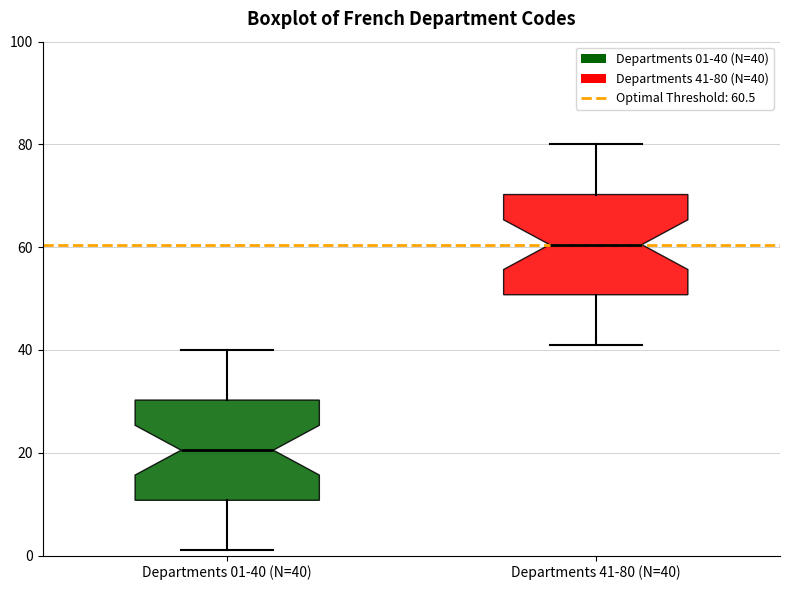

Reading left to right, read every box against the y-axis: the position of its median line, the range the box covers, and the ends of its whiskers. The values are not printed on the chart, so give them approximately, as read against the axis.

Departments 01-40 (N=40): median 20, box 10 to 30, whiskers 2 to 40
Departments 41-80 (N=40): median 60, box 50 to 70, whiskers 42 to 80